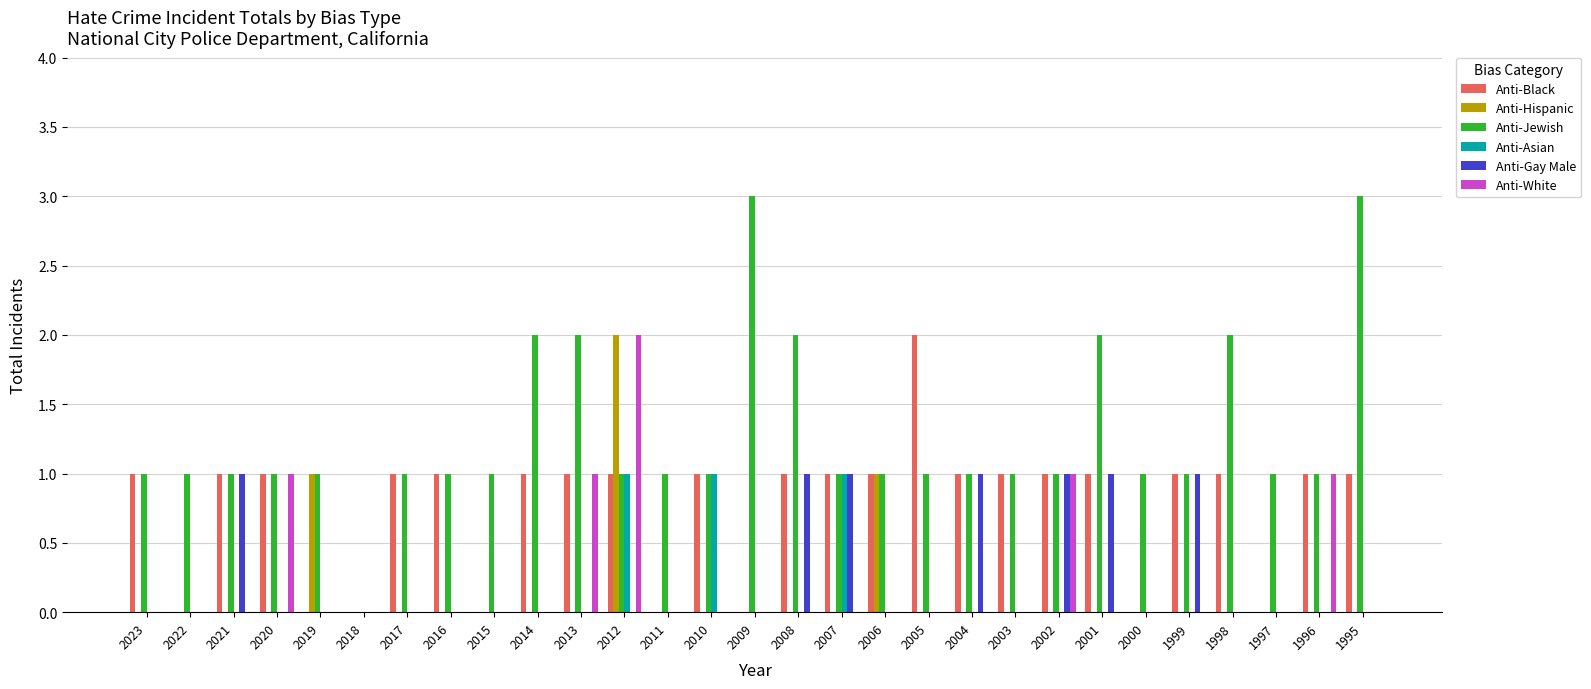

Reading right to left, transcribe all the data shown in this chart.

Anti-Black: 1995=1	1996=1	1997=0	1998=1	1999=1	2000=0	2001=1	2002=1	2003=1	2004=1	2005=2	2006=1	2007=1	2008=1	2009=0	2010=1	2011=0	2012=1	2013=1	2014=1	2015=0	2016=1	2017=1	2018=0	2019=0	2020=1	2021=1	2022=0	2023=1
Anti-Hispanic: 1995=0	1996=0	1997=0	1998=0	1999=0	2000=0	2001=0	2002=0	2003=0	2004=0	2005=0	2006=1	2007=0	2008=0	2009=0	2010=0	2011=0	2012=2	2013=0	2014=0	2015=0	2016=0	2017=0	2018=0	2019=1	2020=0	2021=0	2022=0	2023=0
Anti-Jewish: 1995=3	1996=1	1997=1	1998=2	1999=1	2000=1	2001=2	2002=1	2003=1	2004=1	2005=1	2006=1	2007=1	2008=2	2009=3	2010=1	2011=1	2012=1	2013=2	2014=2	2015=1	2016=1	2017=1	2018=0	2019=1	2020=1	2021=1	2022=1	2023=1
Anti-Asian: 1995=0	1996=0	1997=0	1998=0	1999=0	2000=0	2001=0	2002=0	2003=0	2004=0	2005=0	2006=0	2007=1	2008=0	2009=0	2010=1	2011=0	2012=1	2013=0	2014=0	2015=0	2016=0	2017=0	2018=0	2019=0	2020=0	2021=0	2022=0	2023=0
Anti-Gay Male: 1995=0	1996=0	1997=0	1998=0	1999=1	2000=0	2001=1	2002=1	2003=0	2004=1	2005=0	2006=0	2007=1	2008=1	2009=0	2010=0	2011=0	2012=0	2013=0	2014=0	2015=0	2016=0	2017=0	2018=0	2019=0	2020=0	2021=1	2022=0	2023=0
Anti-White: 1995=0	1996=1	1997=0	1998=0	1999=0	2000=0	2001=0	2002=1	2003=0	2004=0	2005=0	2006=0	2007=0	2008=0	2009=0	2010=0	2011=0	2012=2	2013=1	2014=0	2015=0	2016=0	2017=0	2018=0	2019=0	2020=1	2021=0	2022=0	2023=0